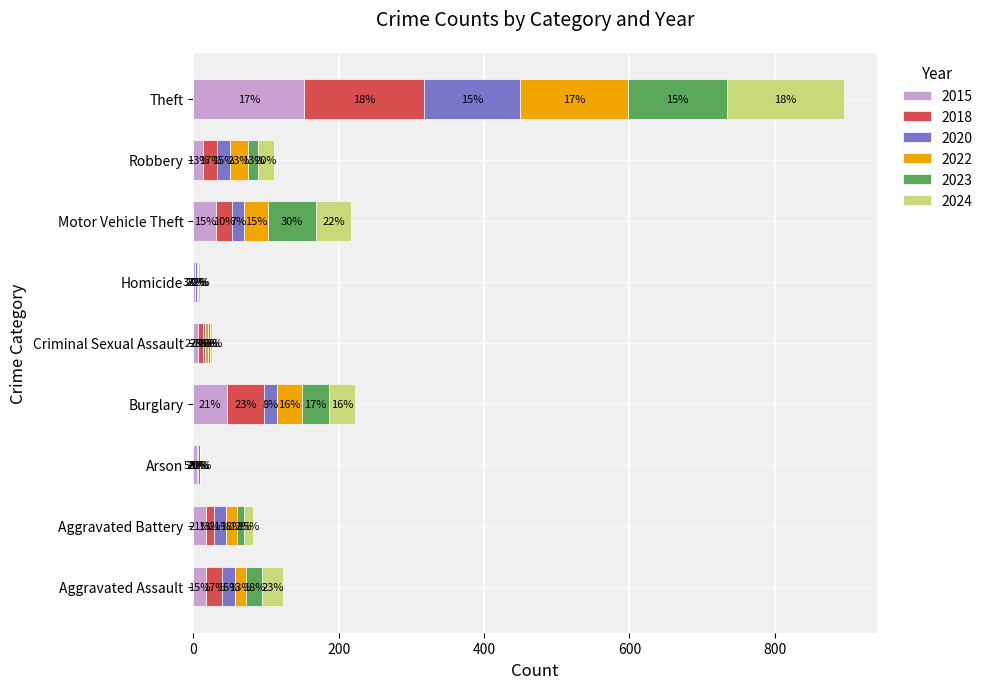

At which label is 2015 closest to 78?

Burglary